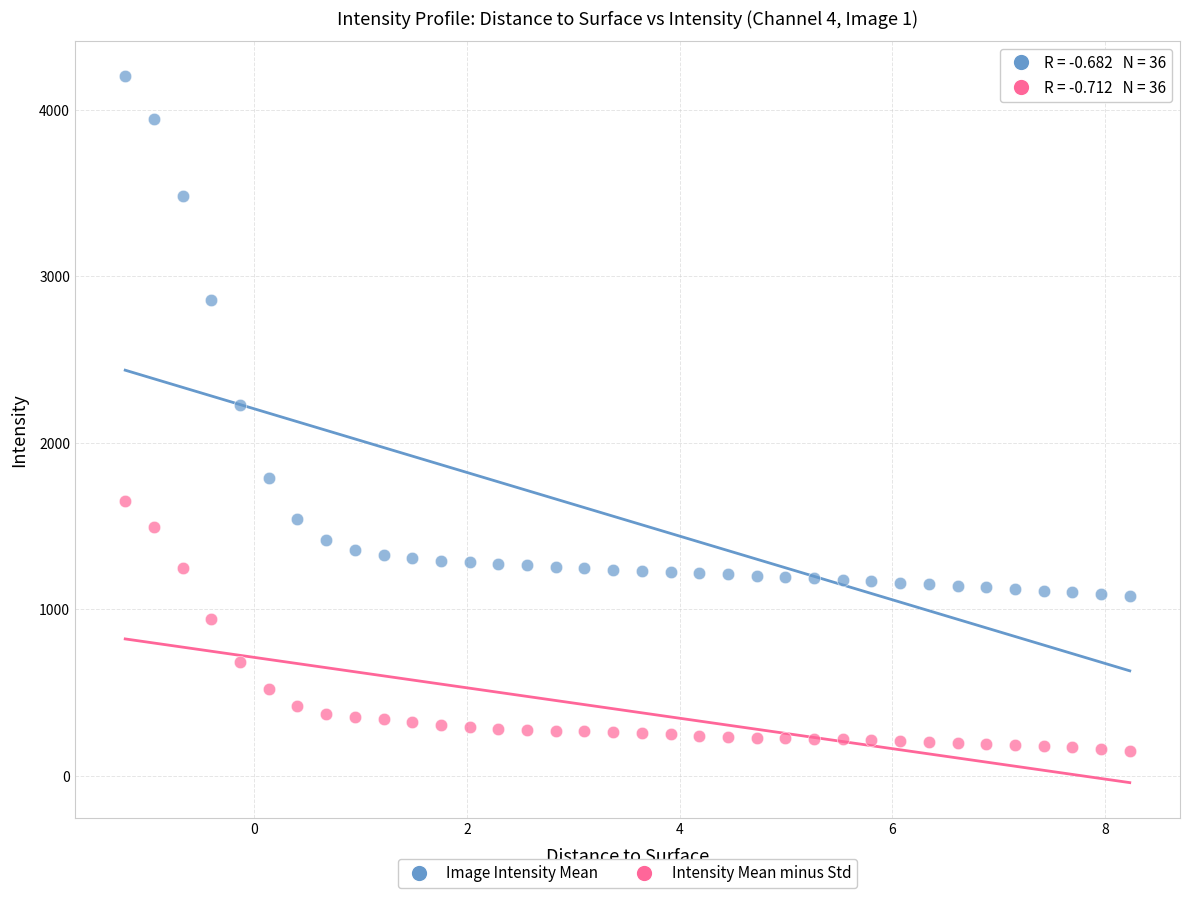

Across all data points, what is the range of Y values (max minus min)?

4050.2